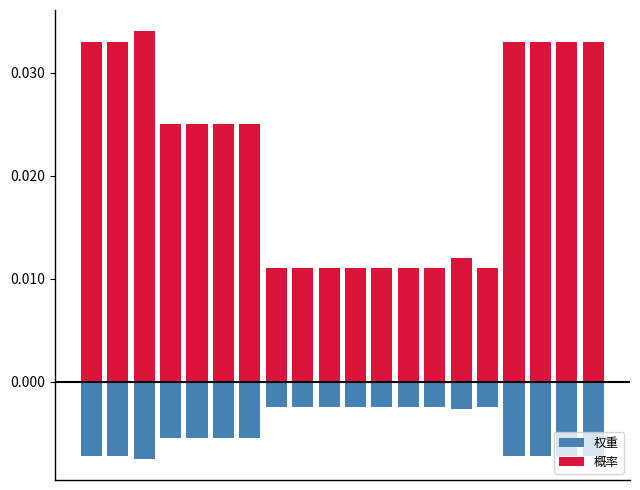

Where is 概率 nearest to the value 0?

7